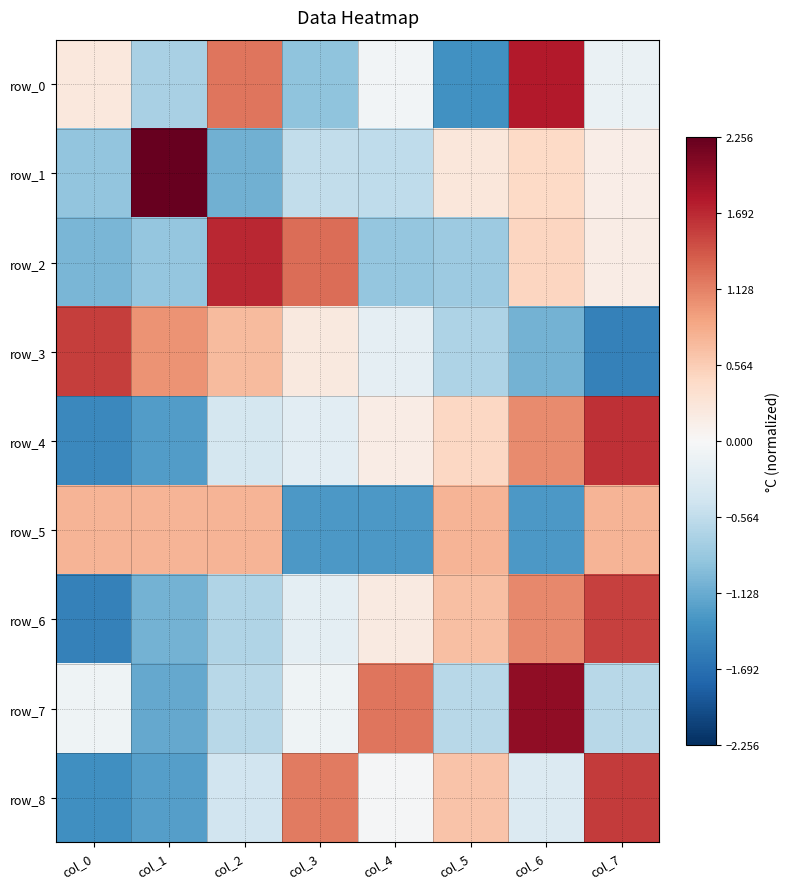

Is it true that row_5 equals -2.3 at col_3?

False